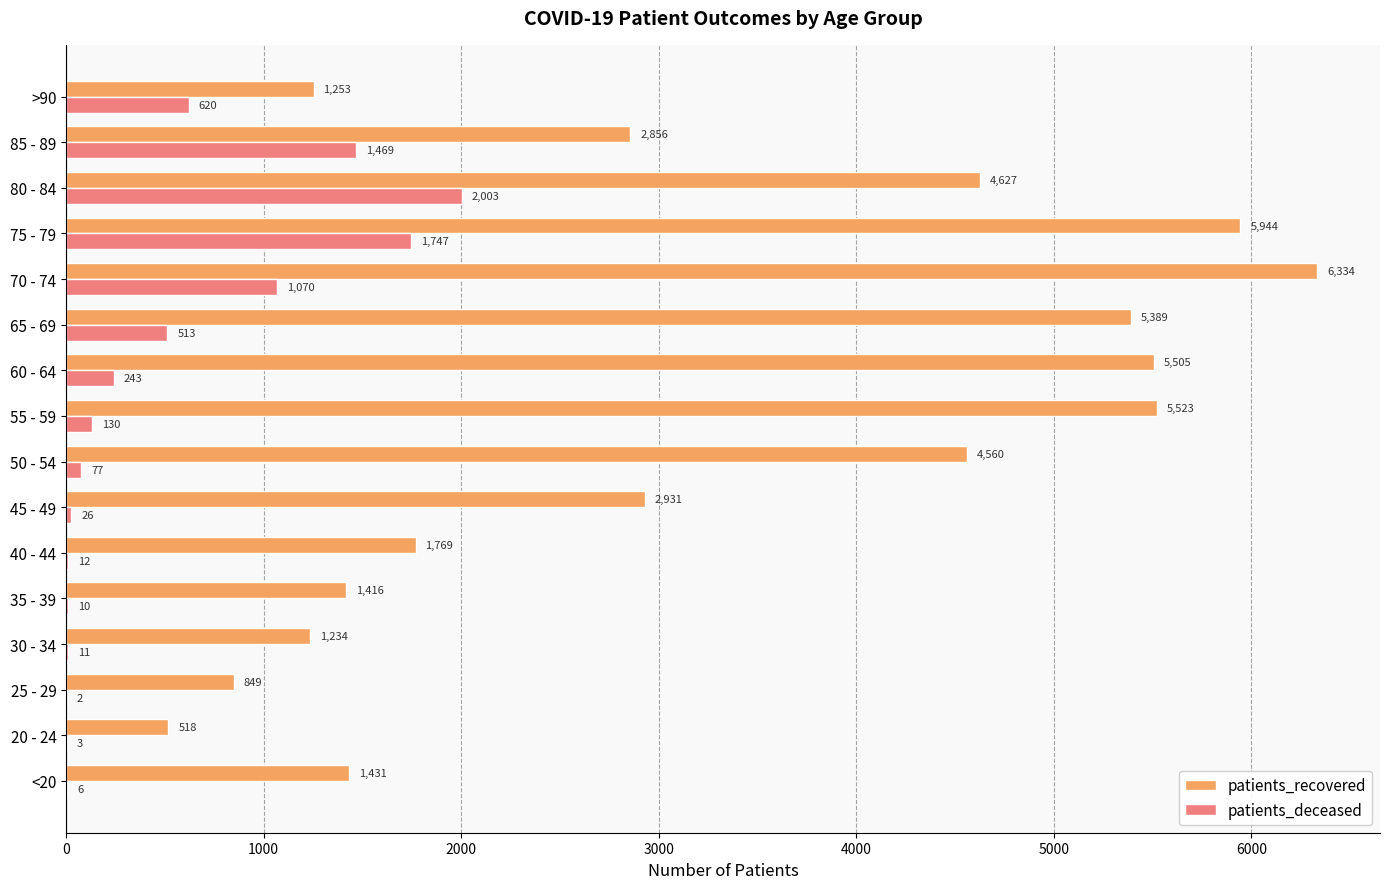

At which category is the sum across all series the highest?

75 - 79